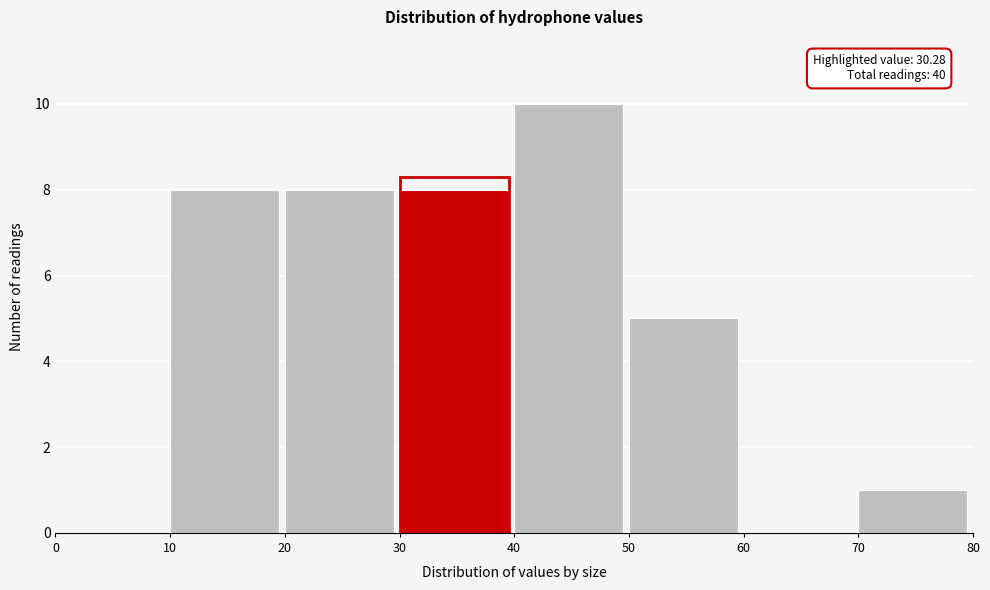

Over which range of the x-axis is the bar tallest?

40 to 50